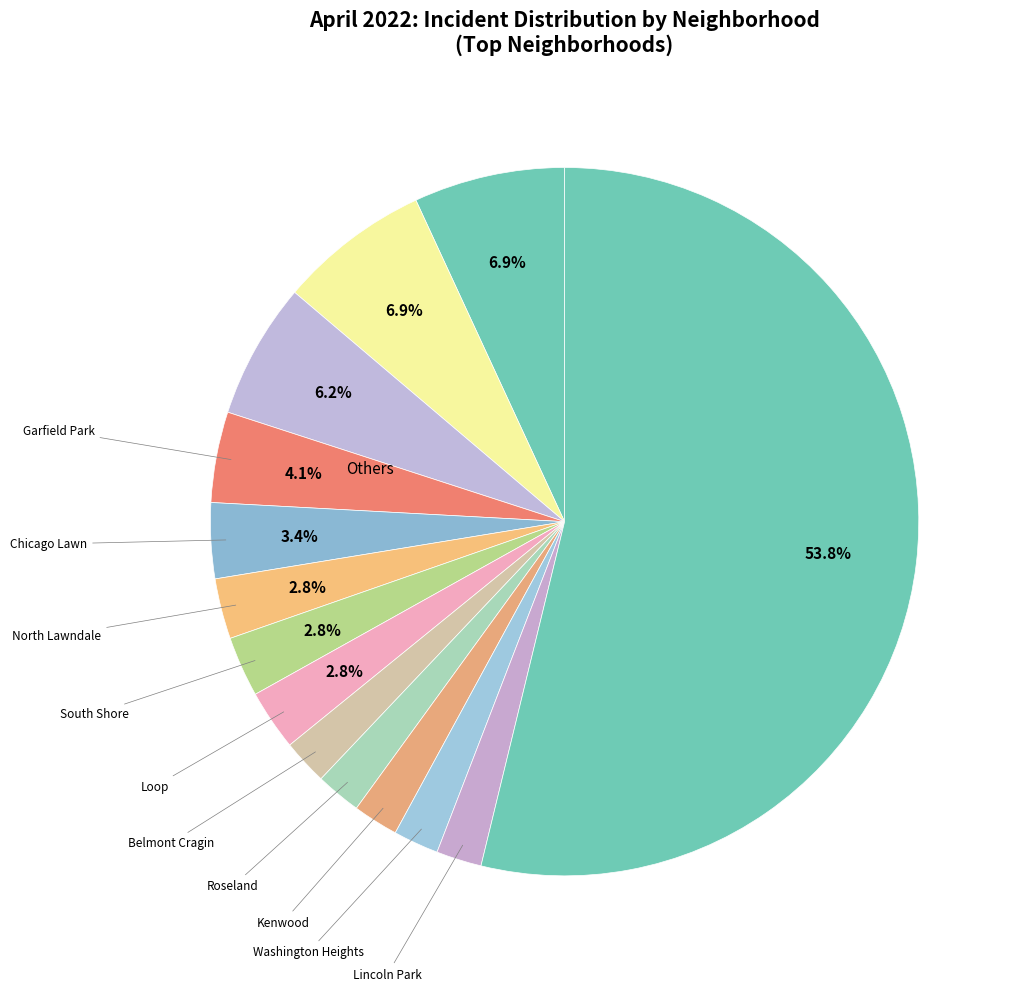

How many segments does this pie chart have?

14